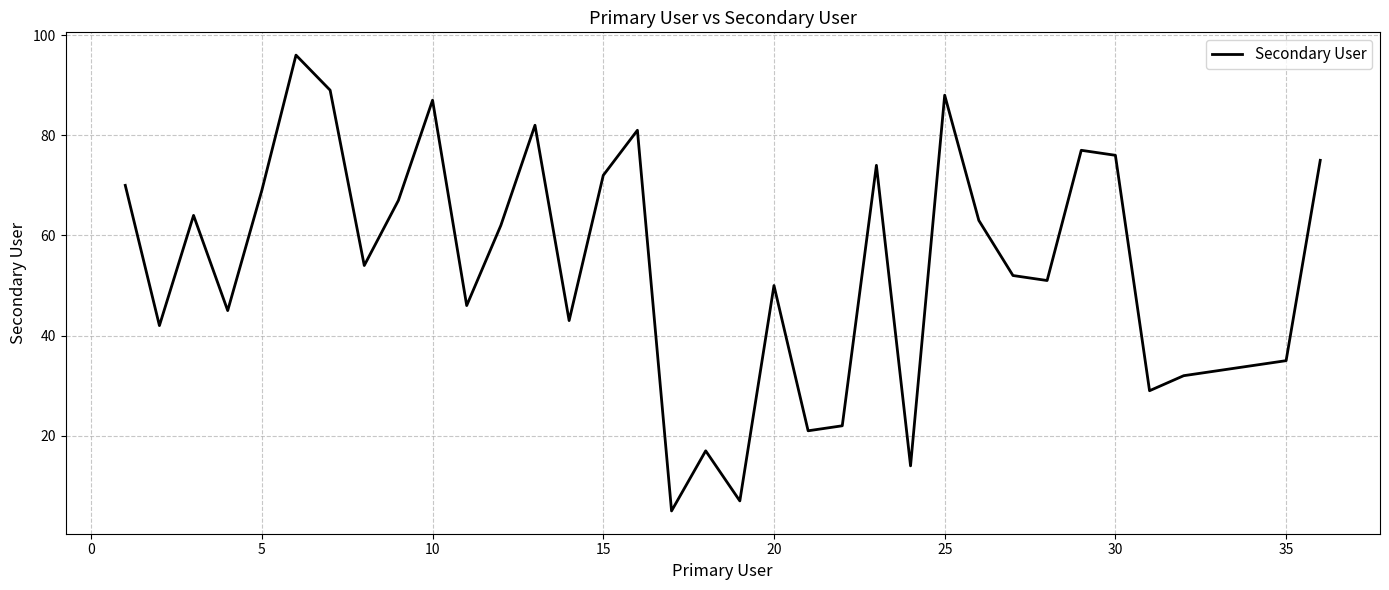

What is the smallest value displayed?

5